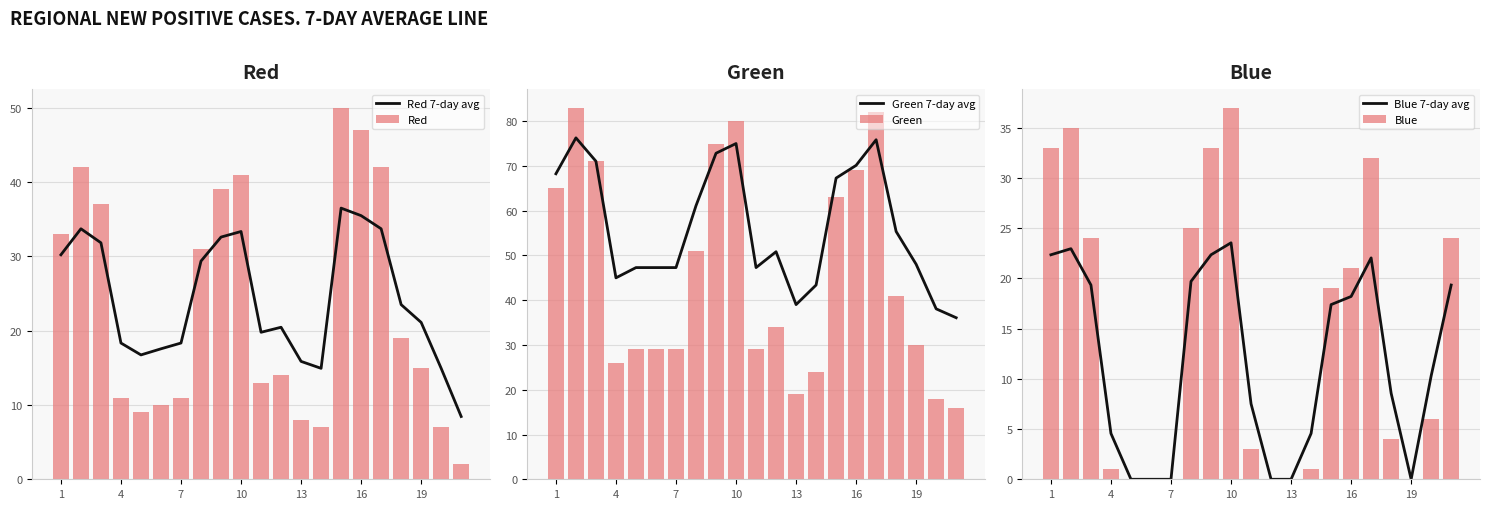

True or false: Green 7-day avg has a value of 11.2 at 16.

False